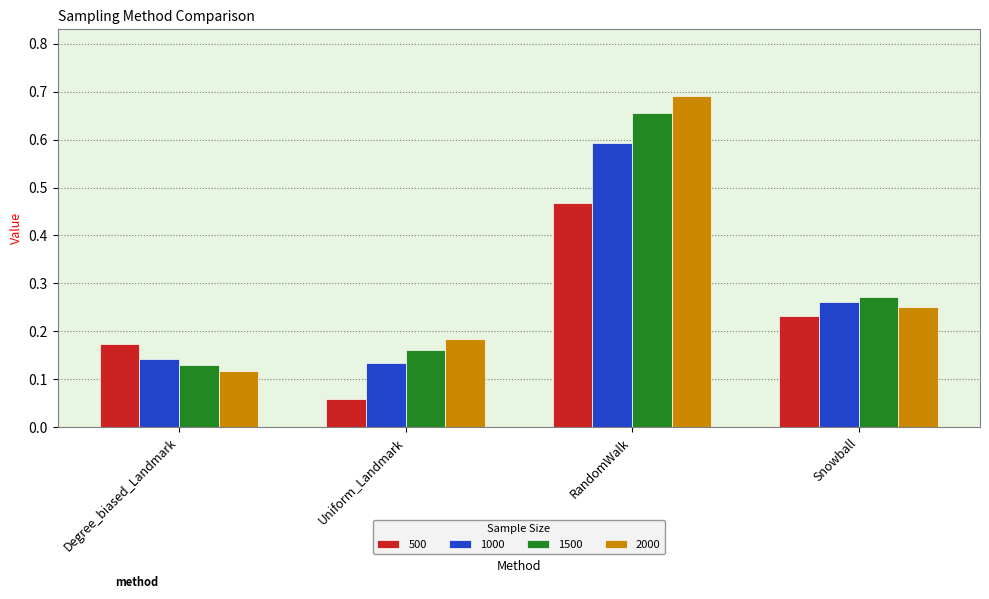

What position from the left is Degree_biased_Landmark?

1